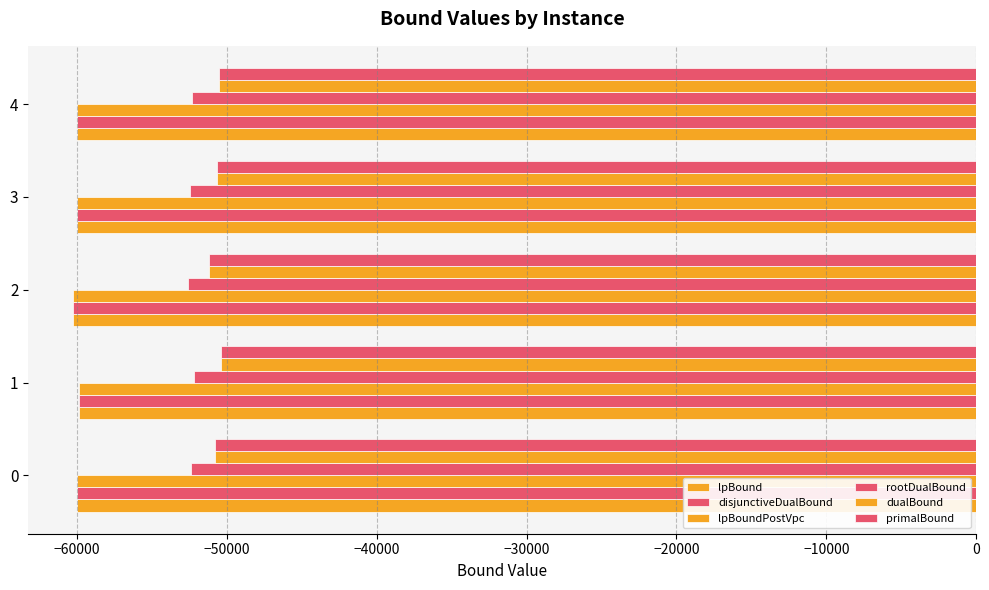

How many data points in primalBound are less than -50668?

2